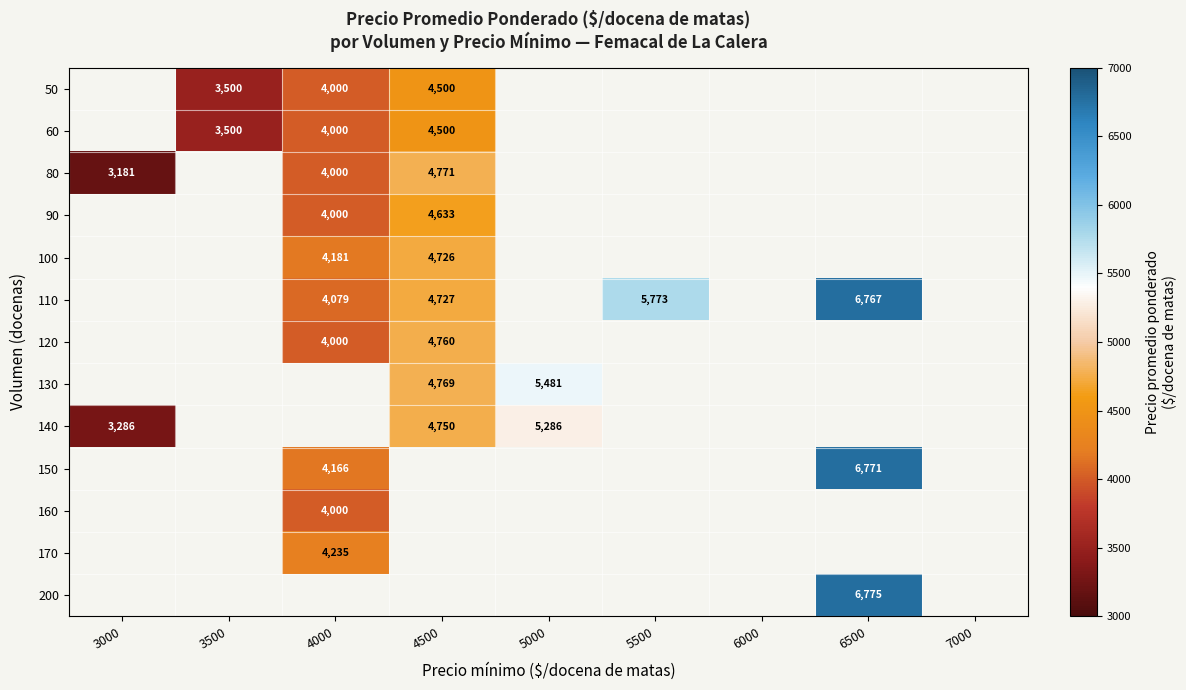

The value of 60 at 3500 is 3500. True or false?

True